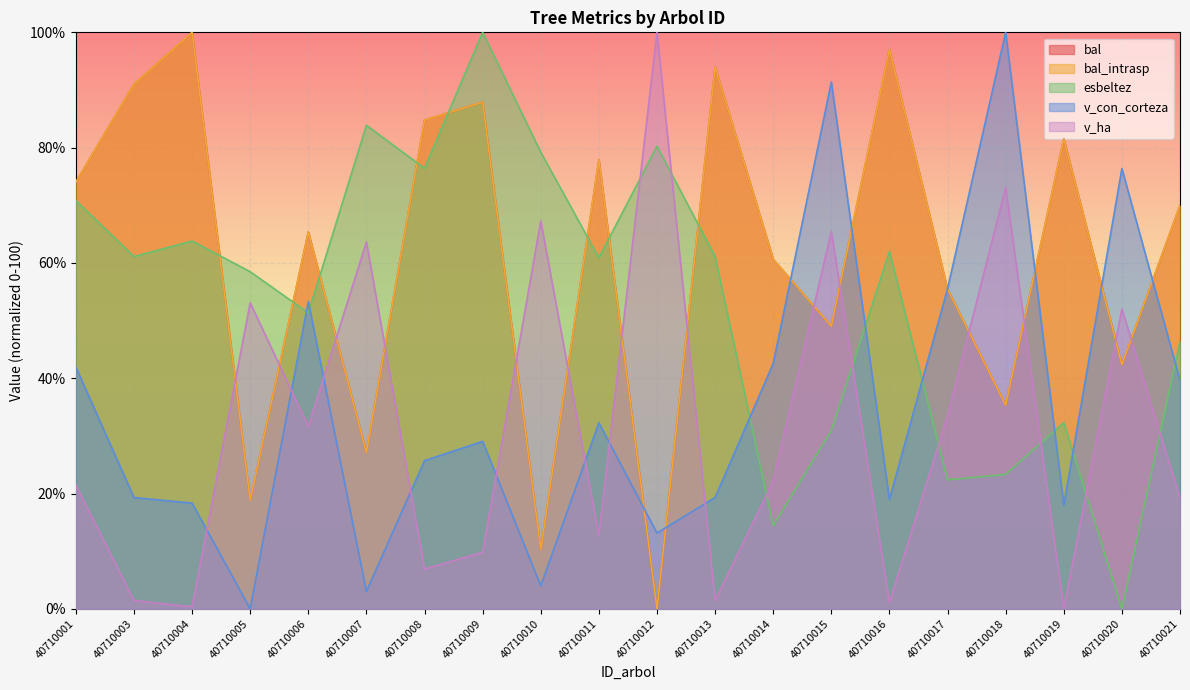

At which category is the sum across all series the highest?

40710009